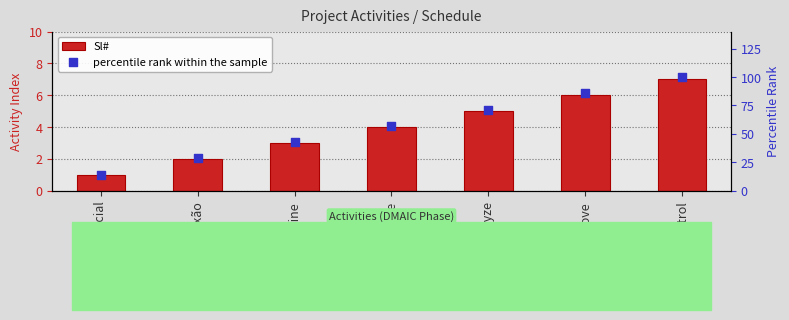

What is the total value across all series at Measure?

61